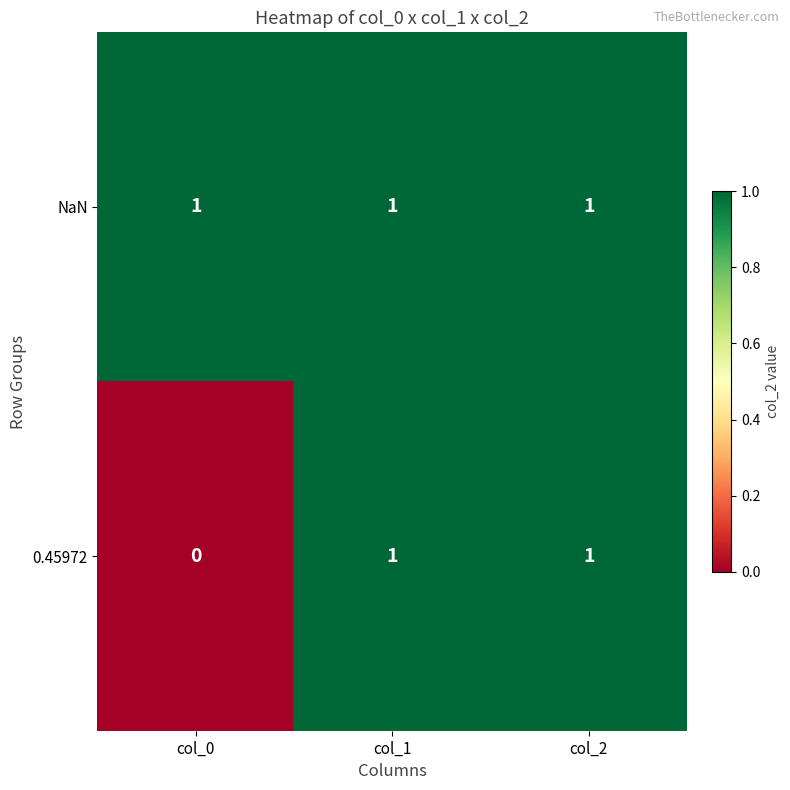

Which series has the largest range (max minus min)?

0.45972